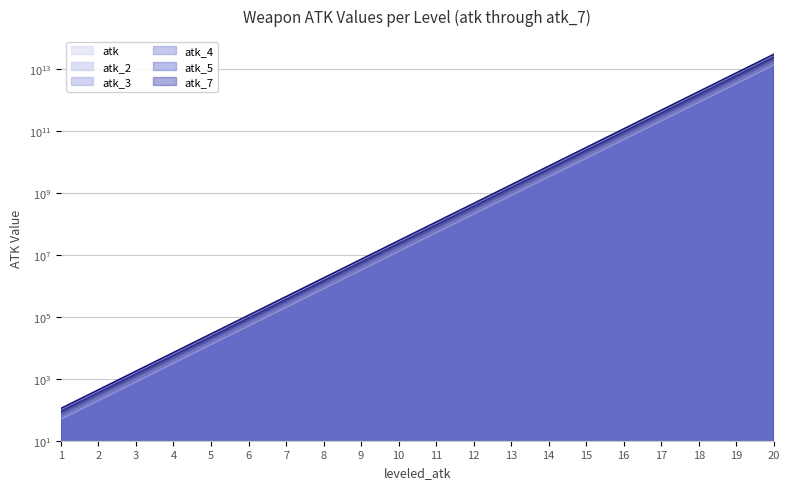

True or false: atk_5 and atk cross at least once.

False